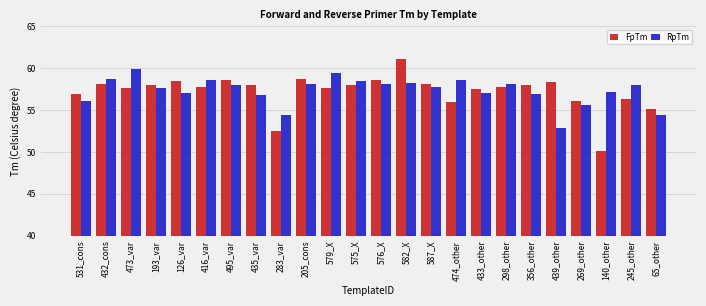

What is the difference between the second highest and second lowest values in the RpTm series?

5.0